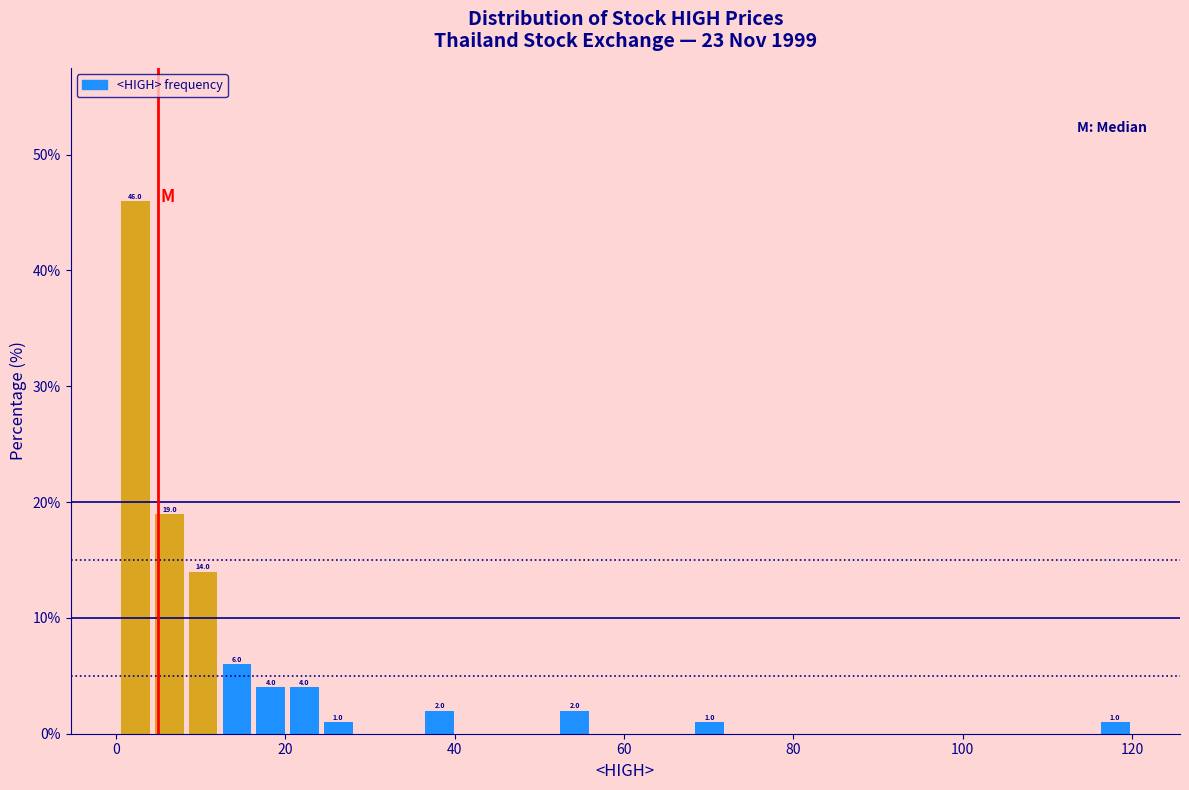

Around what value on the x-axis is the tallest bar? Give the approximate position of its centre, as read against the axis.

2